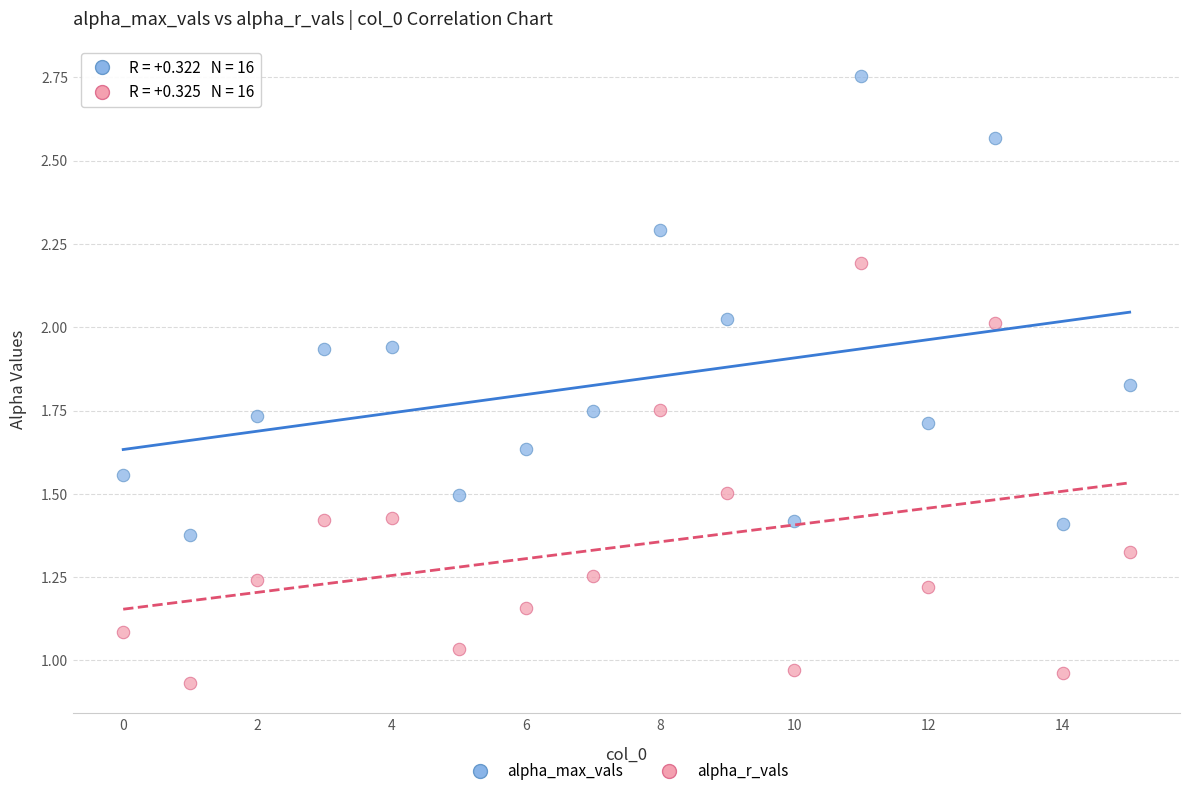

Which series has the widest spread of Y values?

alpha_max_vals